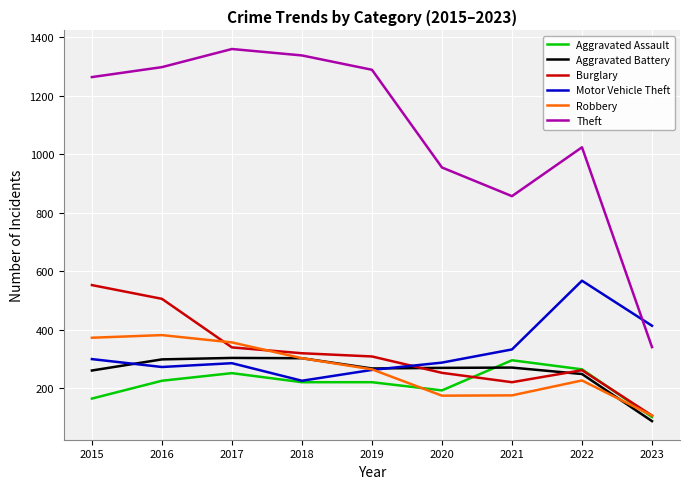

Which series has the widest spread of values?

Theft